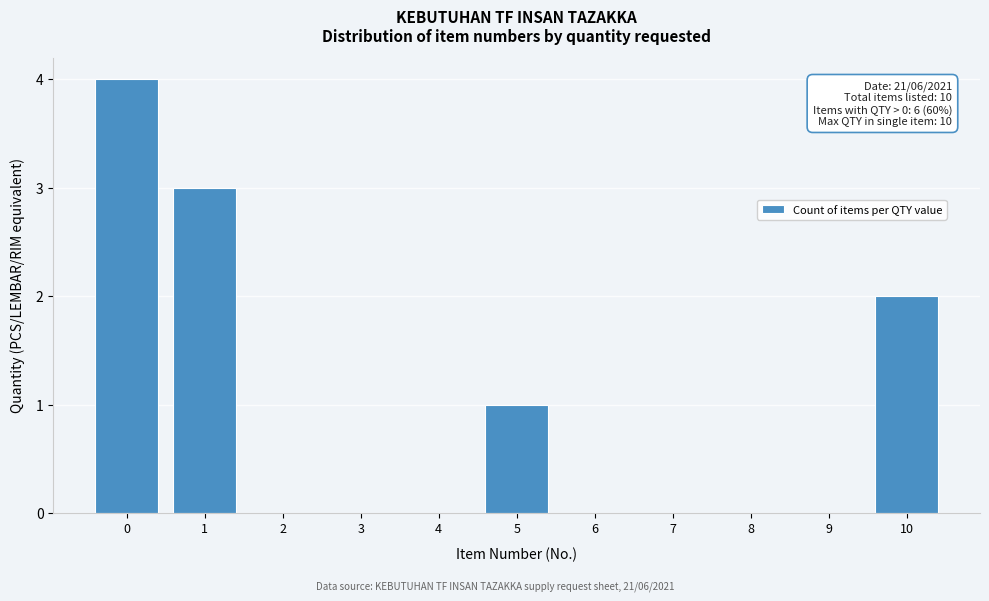

Reading left to right, extract all data points from this chart.

0=4	1=3	2=0	3=0	4=0	5=1	6=0	7=0	8=0	9=0	10=2